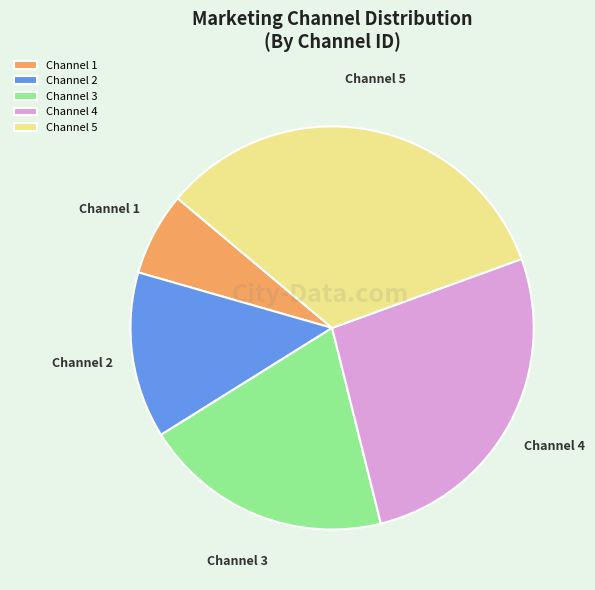

How many slices are in this pie chart?

5